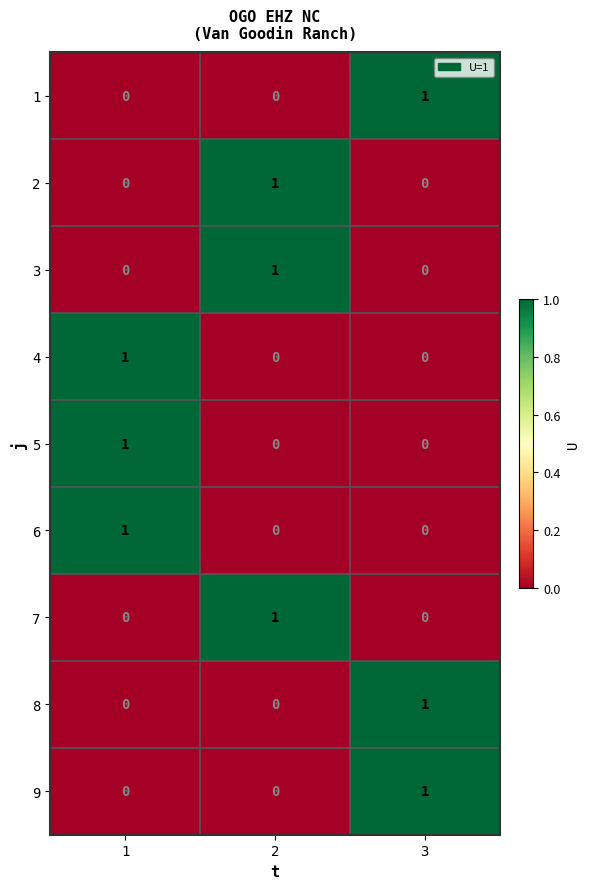

Reading left to right, what are all the values shown in this chart?

1: 0	0	1
2: 0	1	0
3: 0	1	0
4: 1	0	0
5: 1	0	0
6: 1	0	0
7: 0	1	0
8: 0	0	1
9: 0	0	1